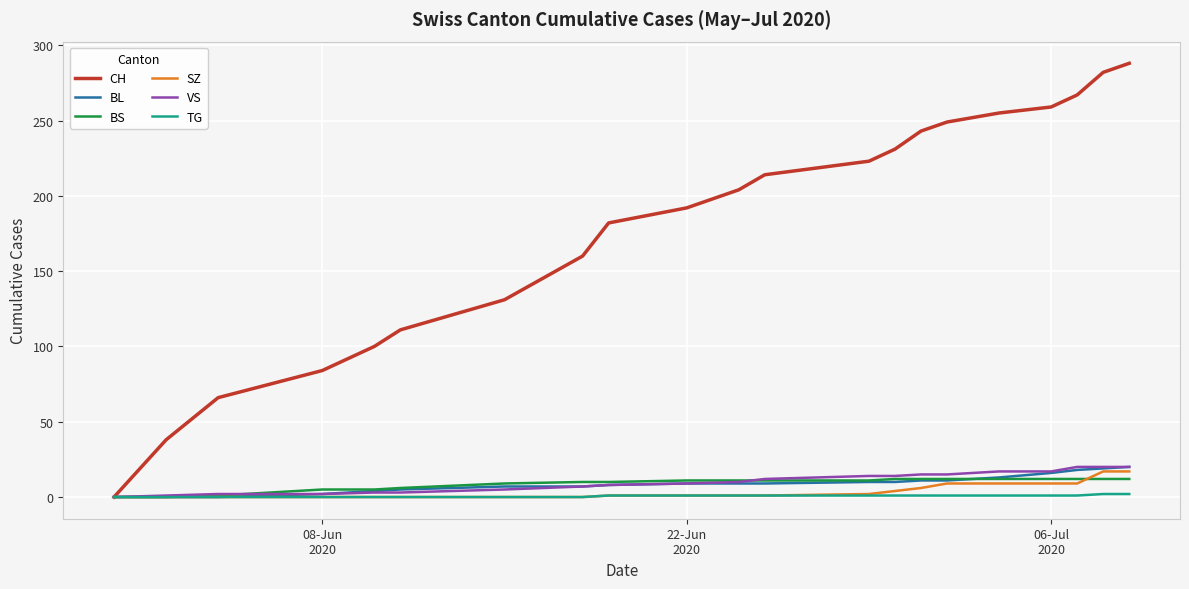

Which series has the largest total across all categories?

CH